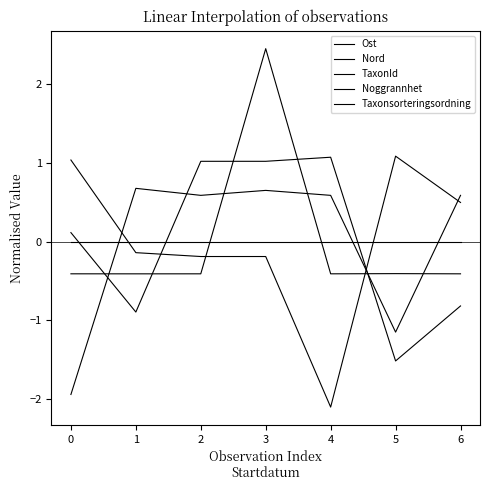

Where do Taxonsorteringsordning and TaxonId first cross each other?

0 and 1